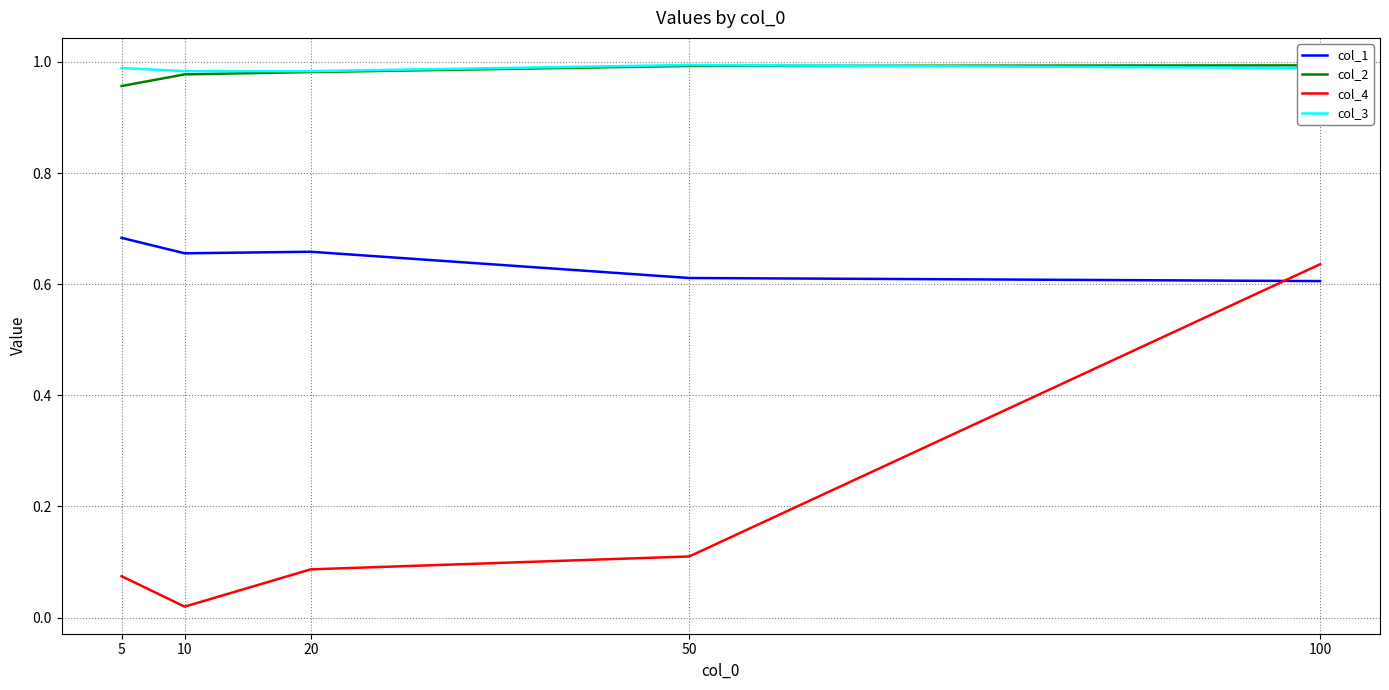

Between 50 and 10, which is larger?

10